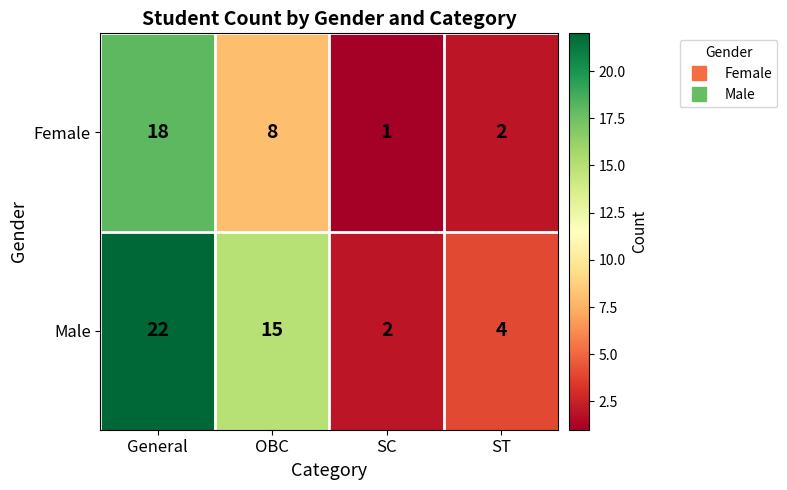

The value of Female at ST is 3. True or false?

False